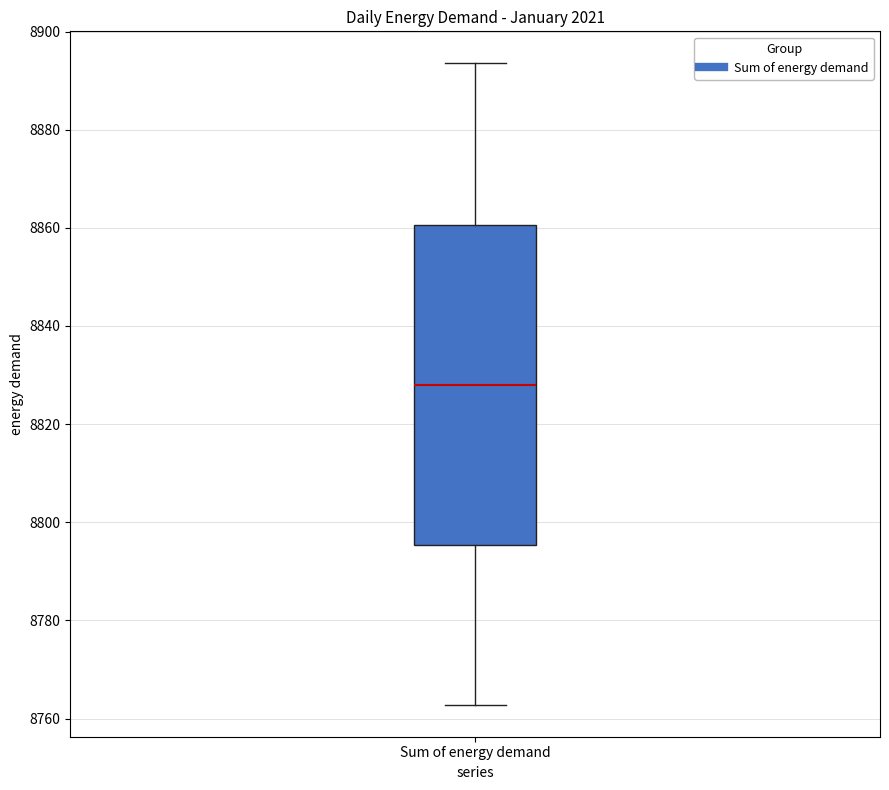

Read this box plot against the y-axis: the position of the median line, the range covered by the box, and the ends of both whiskers. The values are not printed on the chart, so give them approximately, as read against the axis.

median 8828, box 8796 to 8860, whiskers 8762 to 8894